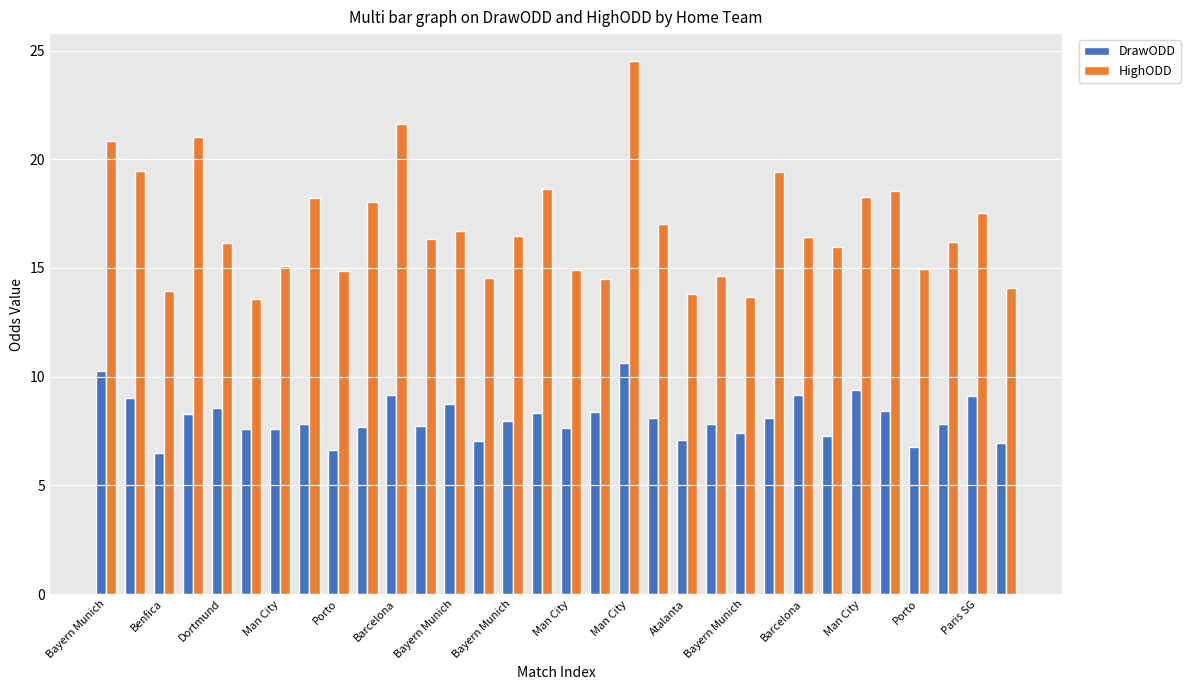

How many data points does each series have?

32